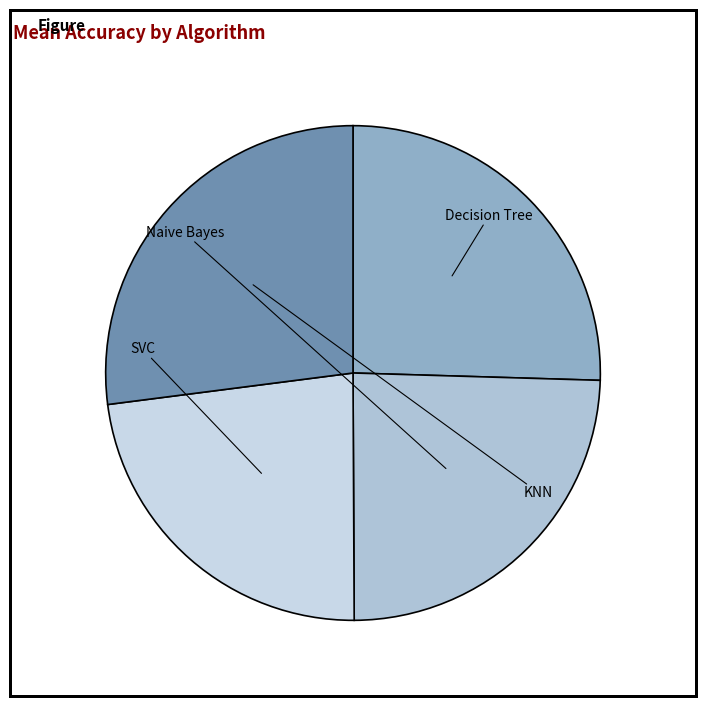

Does any single category account for the majority?

No